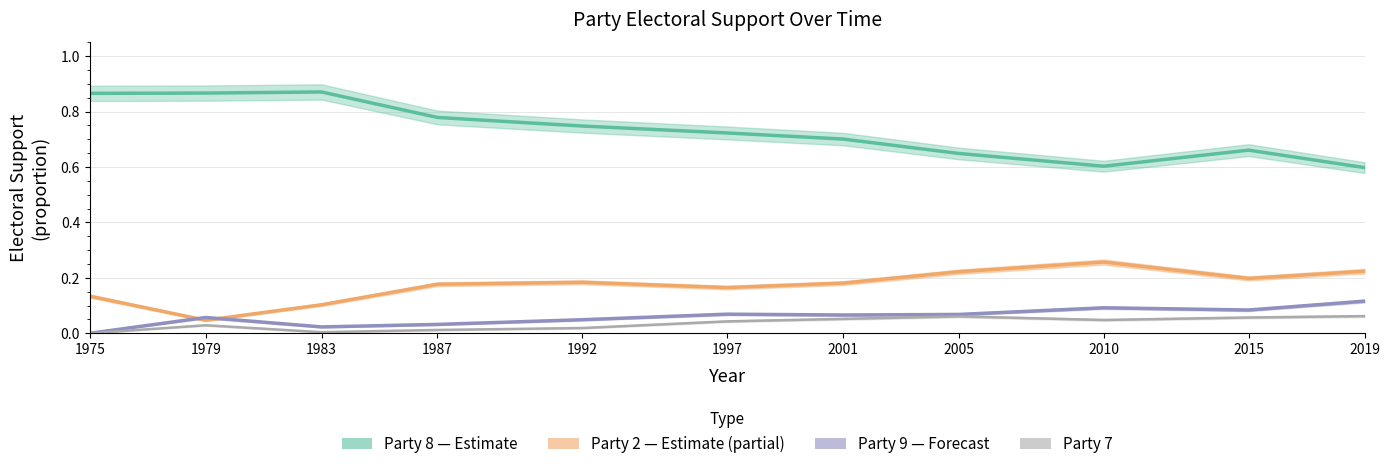

Between 1997 and 1992, which is larger?

1992